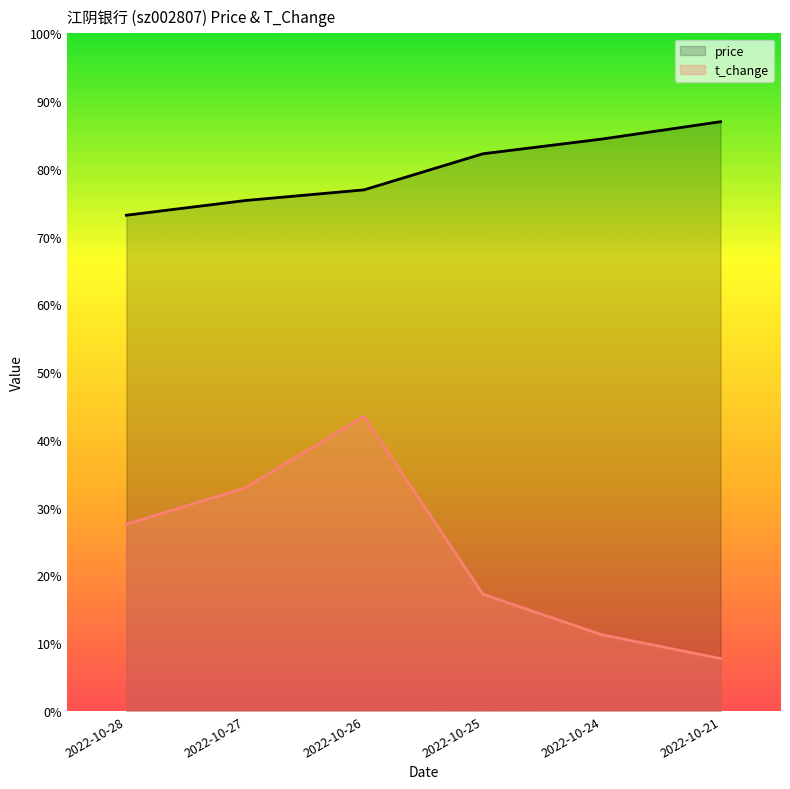

Between 2022-10-27 and 2022-10-25, which series saw the biggest shift?

t_change